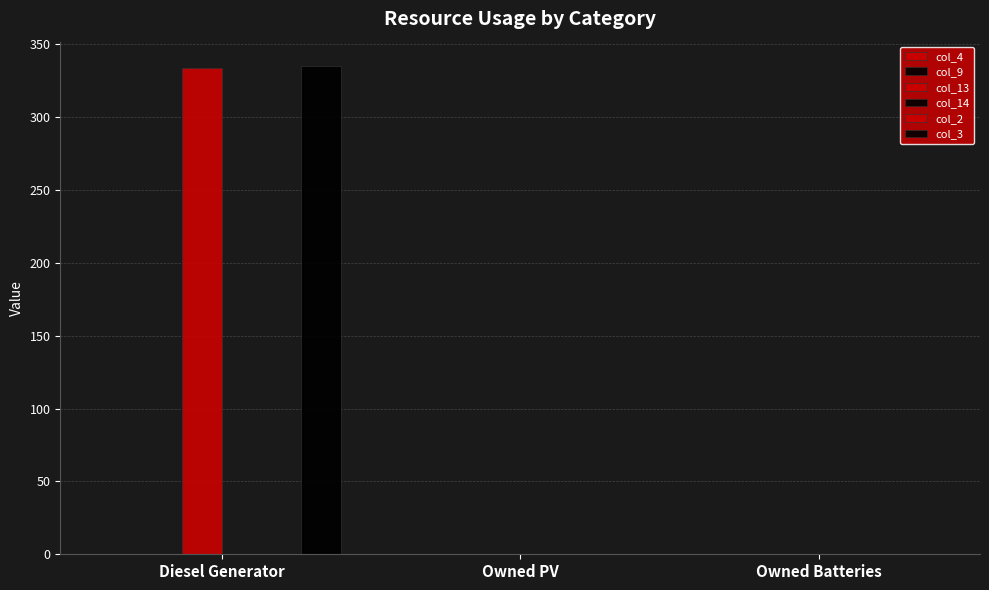

The value of col_3 at Owned Batteries is 0. True or false?

True